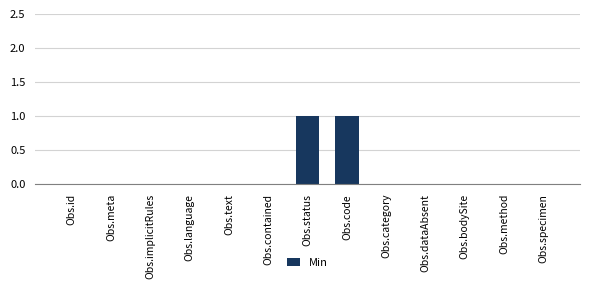

Are the bars horizontal?

No